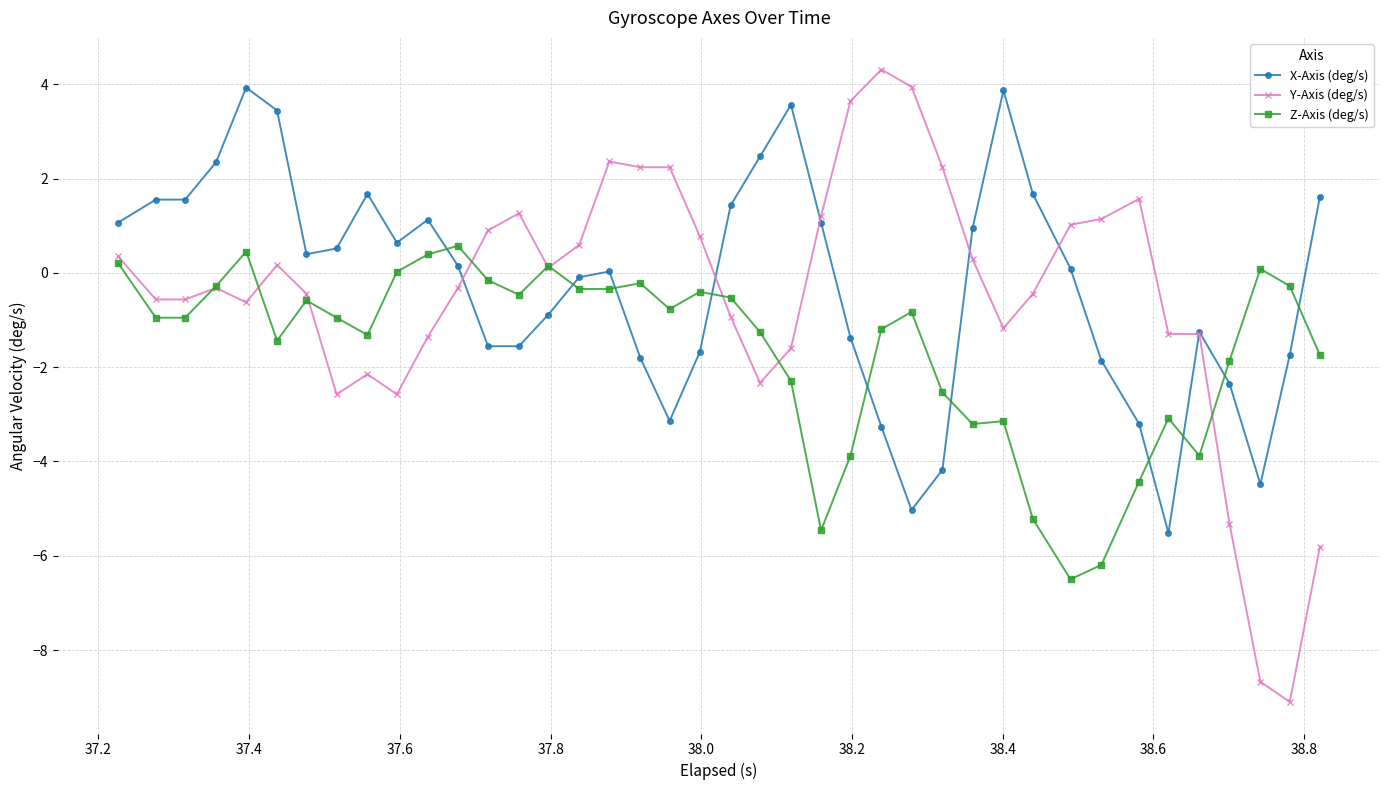

What is the minimum value for Z-Axis (deg/s)?

-6.5